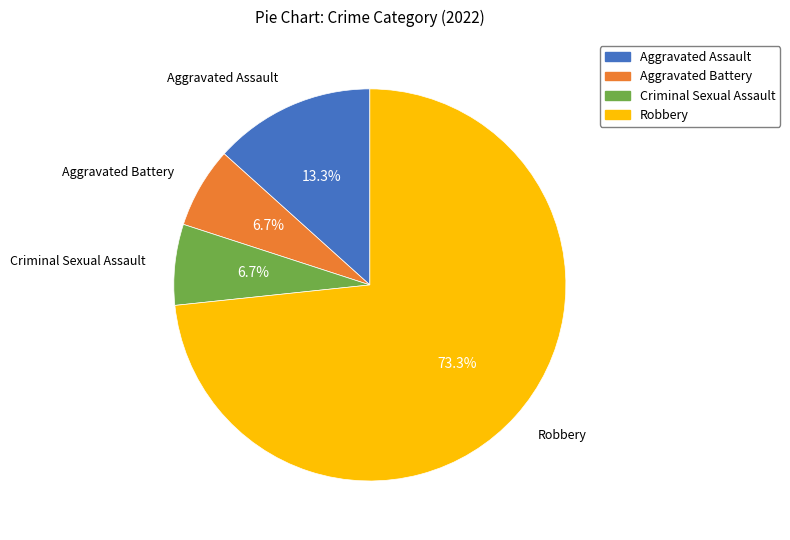

The Criminal Sexual Assault slice represents 12% of the pie. True or false?

False